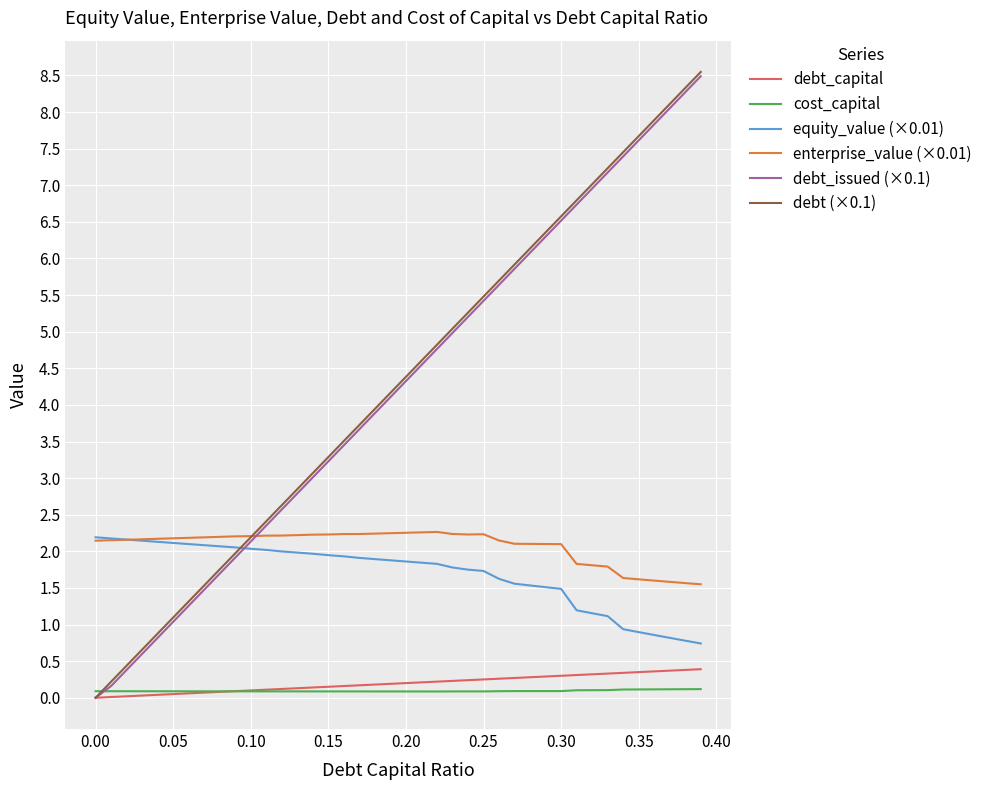

What is the greatest value displayed?

8.5